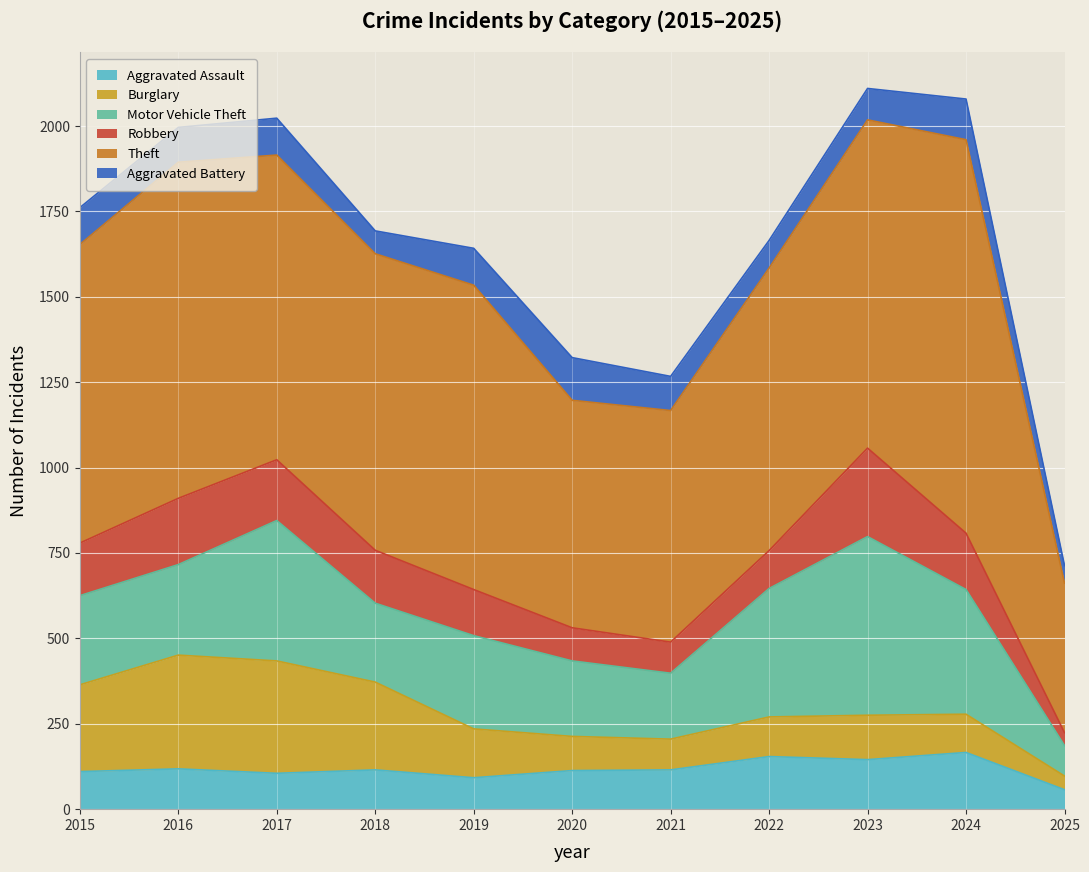

What is the smallest value displayed?

38